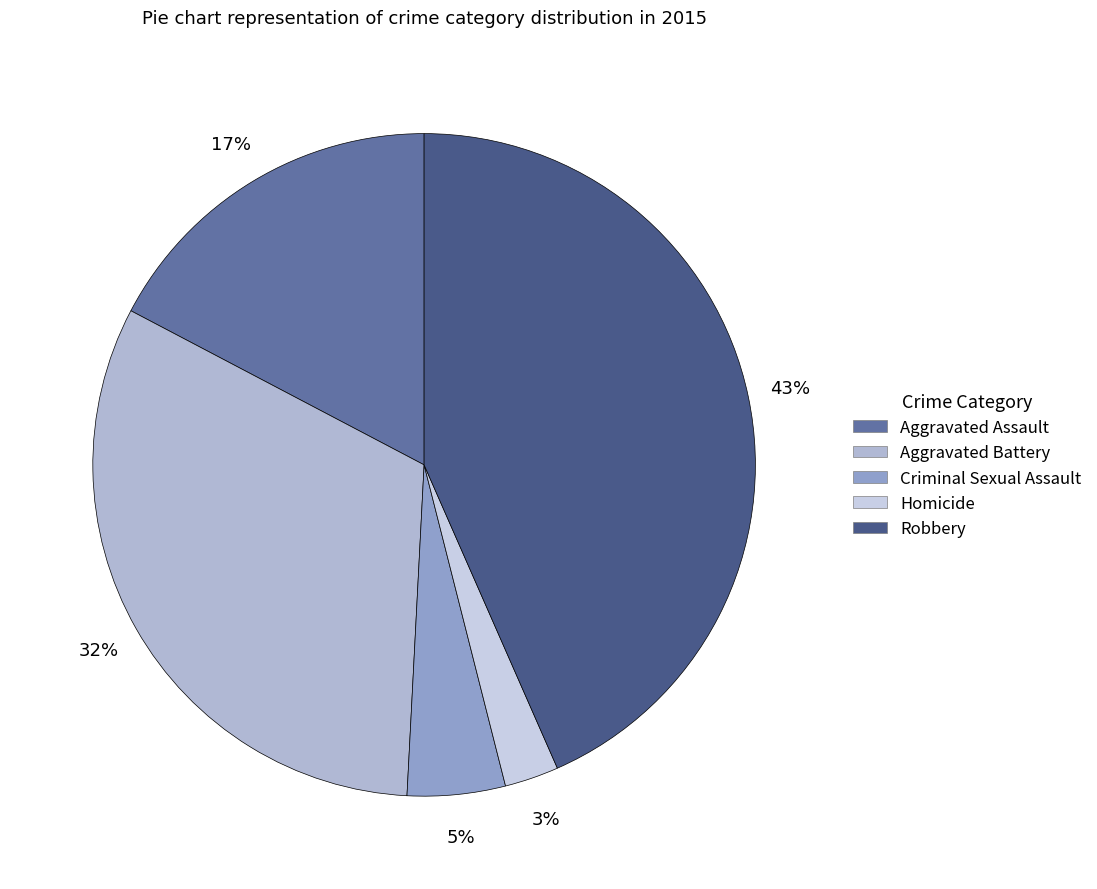

To the nearest percent, what is the average slice percentage?

20%